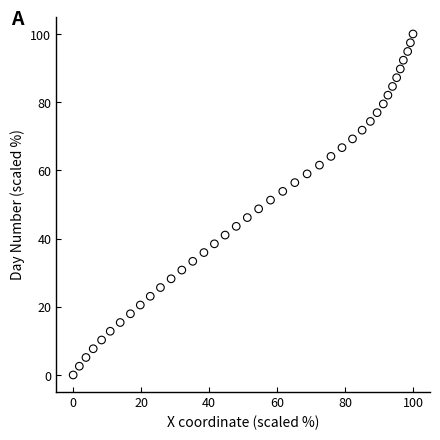

What is the range of X values (max minus min)?

100.0